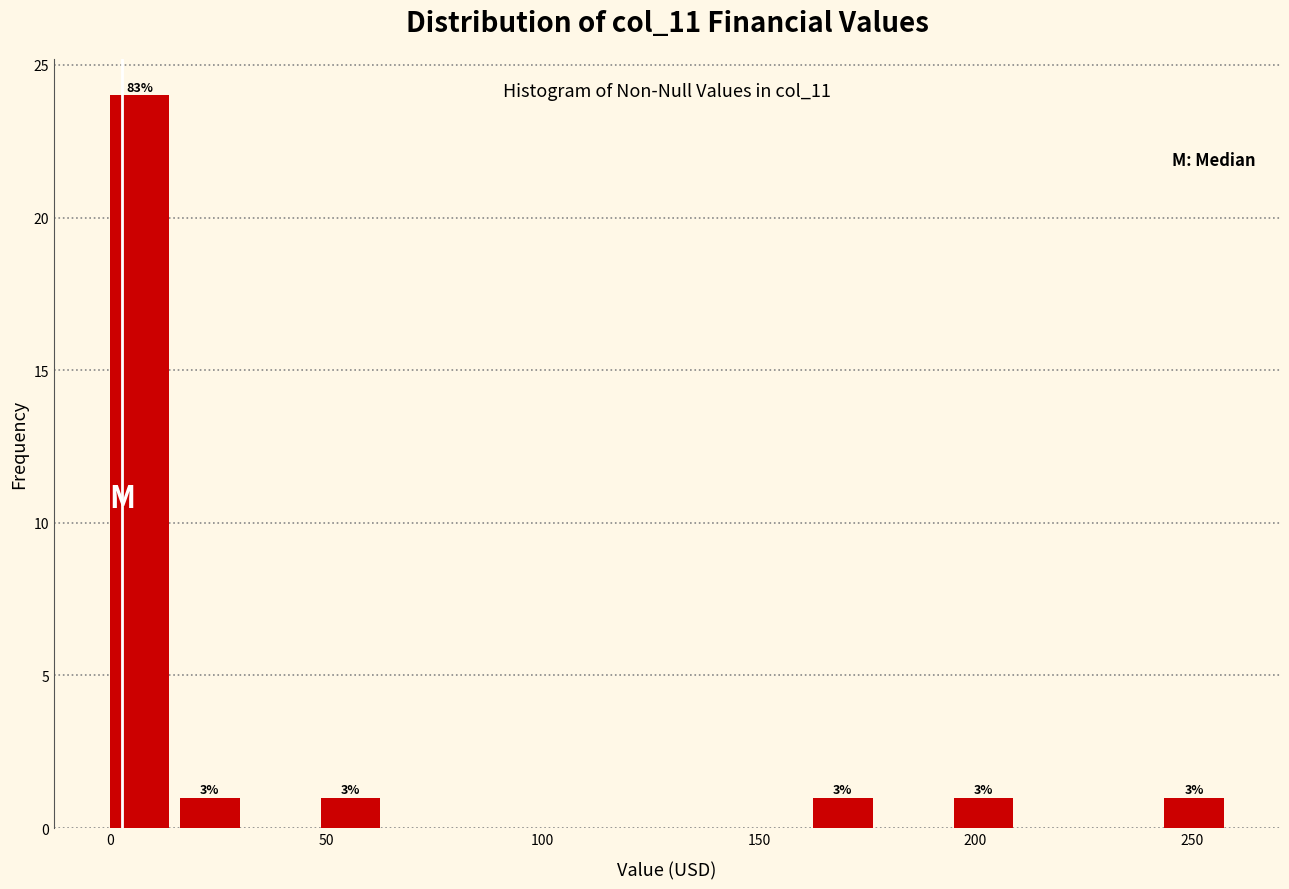

Read against the x-axis, roughly where is the centre of the tallest bar?

5